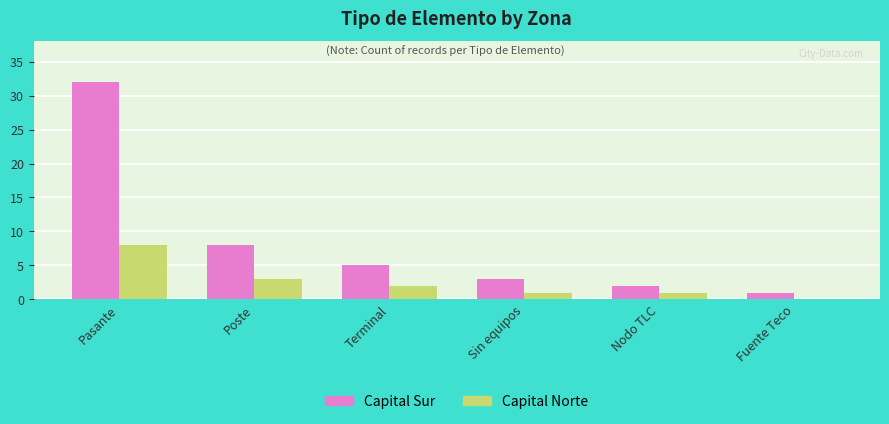

Does the chart contain stacked bars?

No